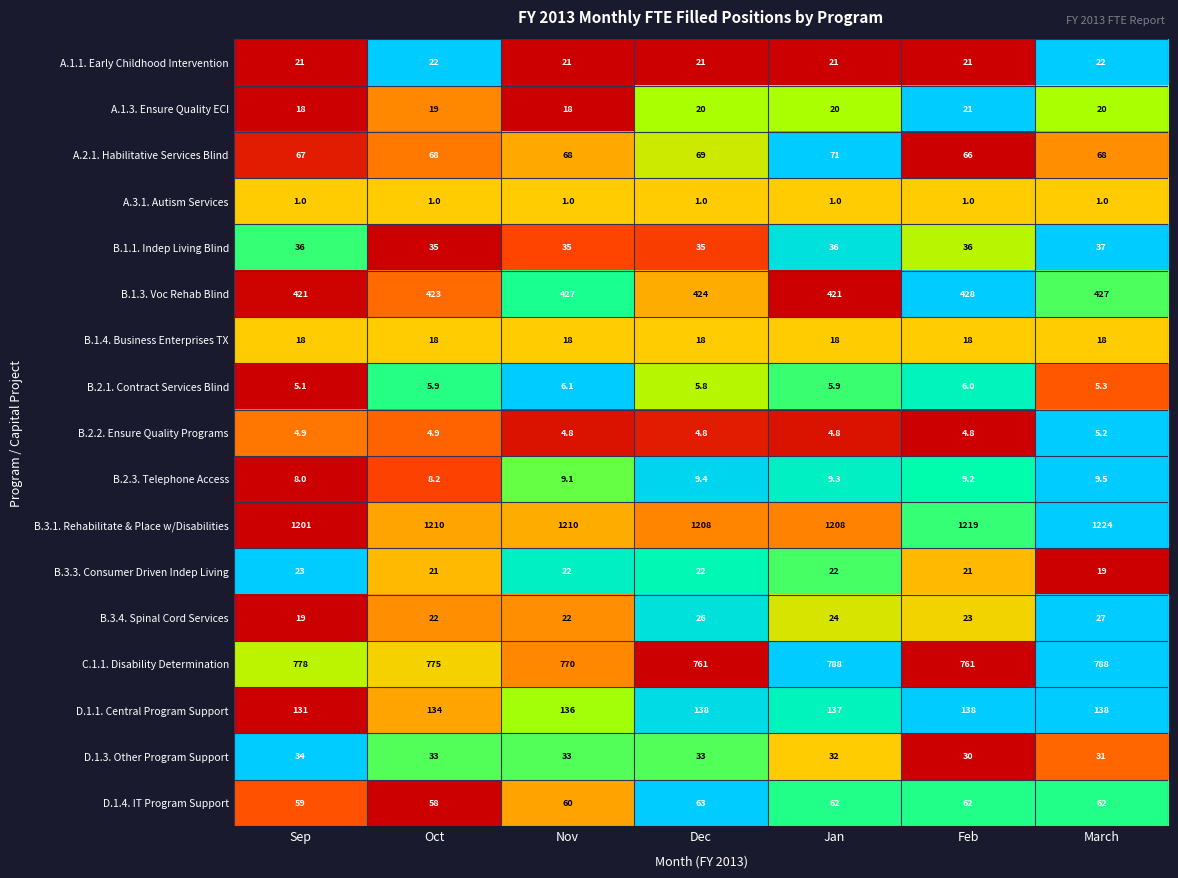

Which series has the largest total across all categories?

B.3.1. Rehabilitate & Place w/Disabilities